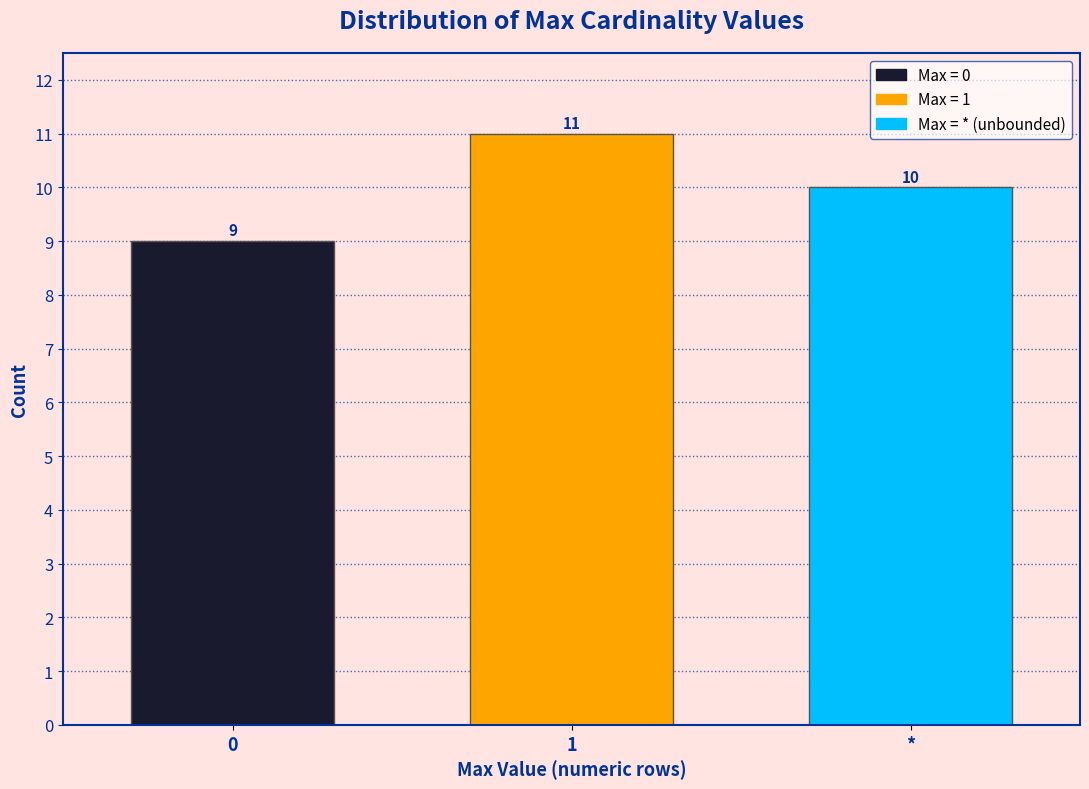

Reading left to right, extract all data points from this chart.

0=9	1=11	*=10